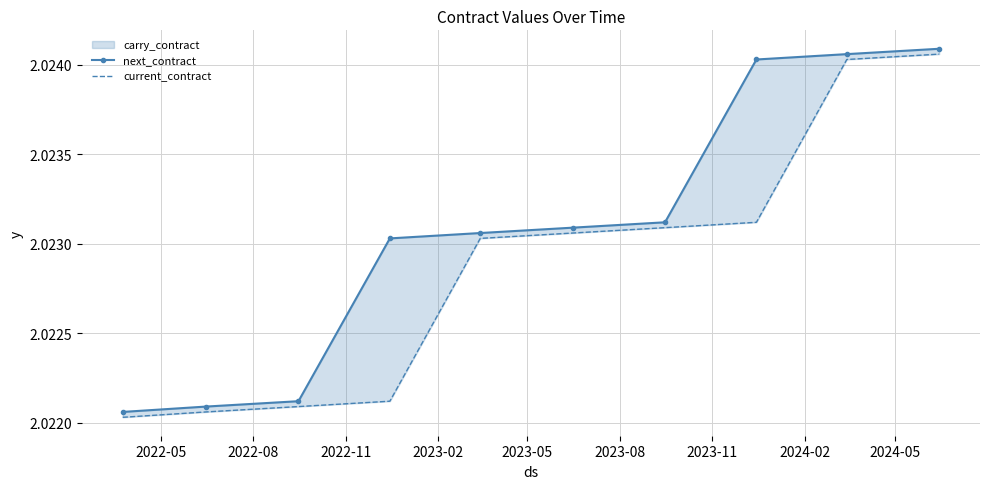

True or false: current_contract and next_contract intersect in this chart.

False